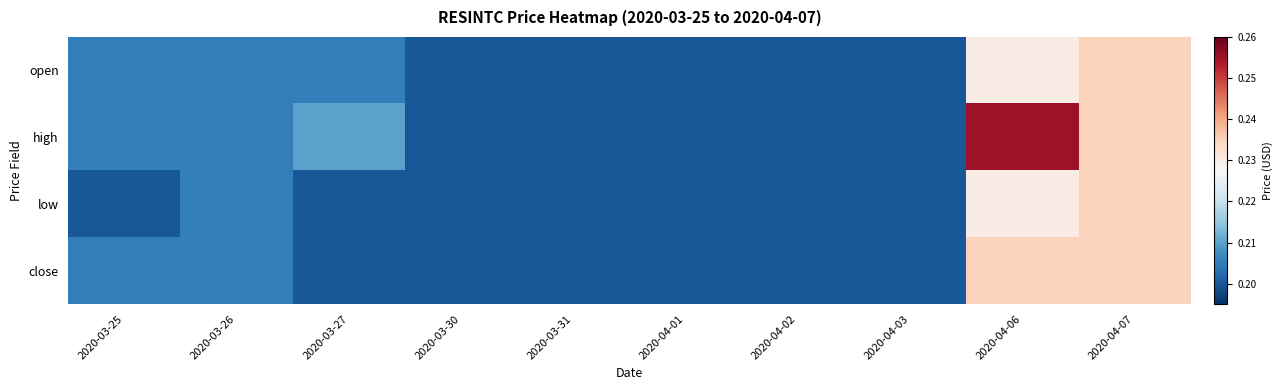

Count the number of categories in the chart.

10